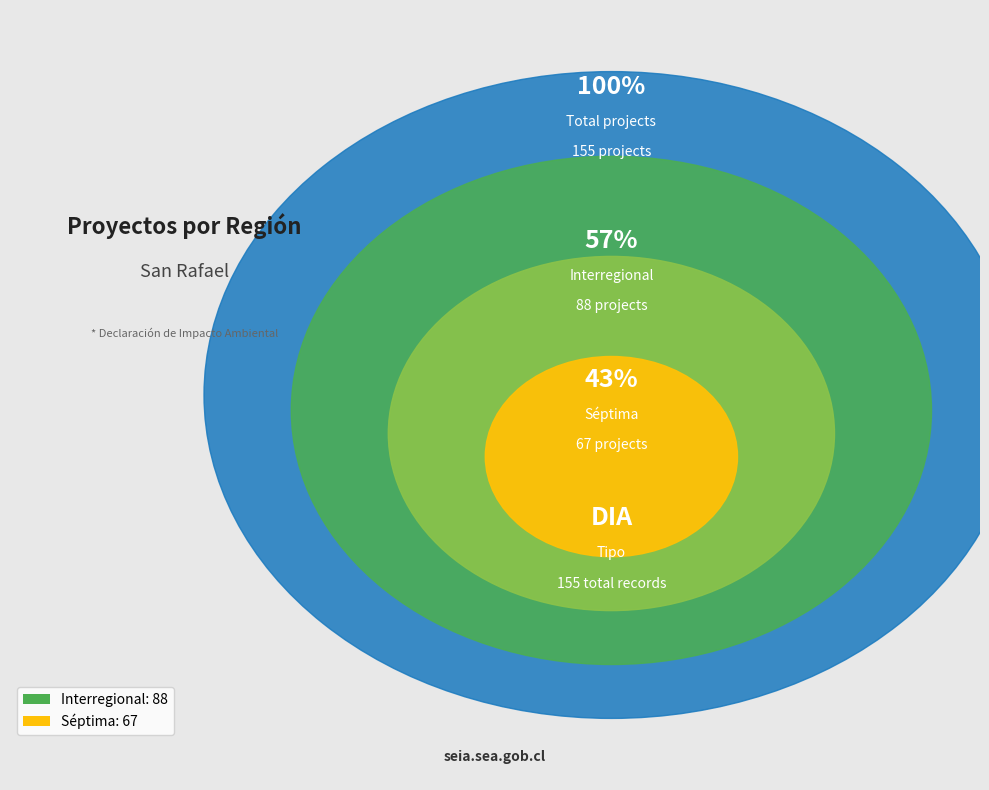

Do Séptima and Interregional together represent more than half of the pie?

Yes